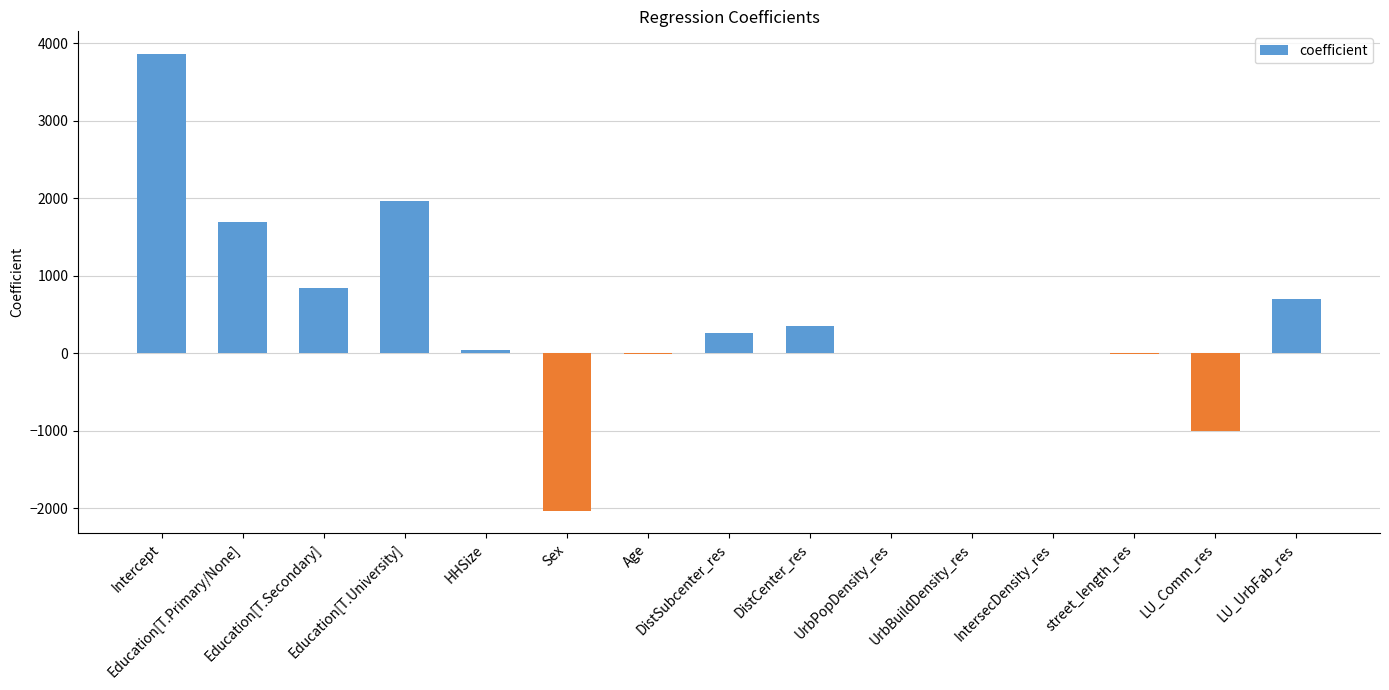

What is the maximum value shown in the chart?

3860.0